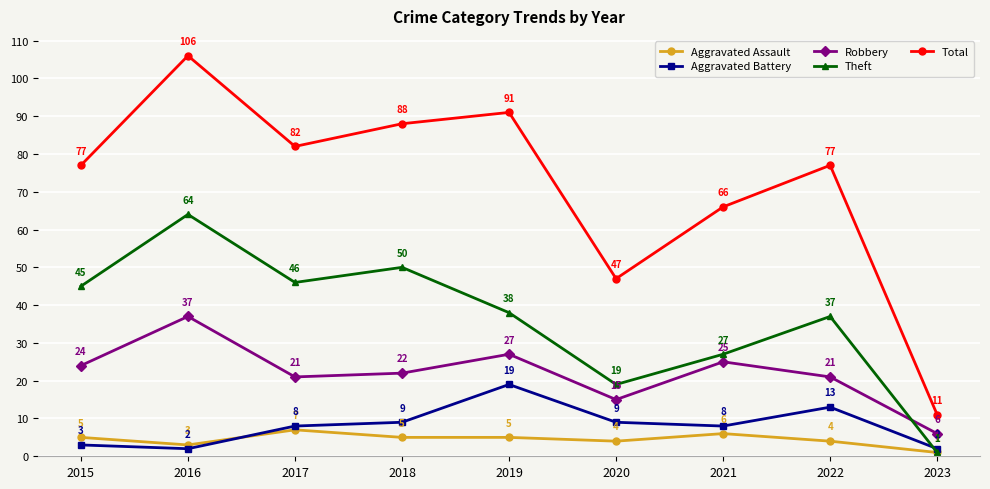

Where is the first local maximum for Theft?

2016